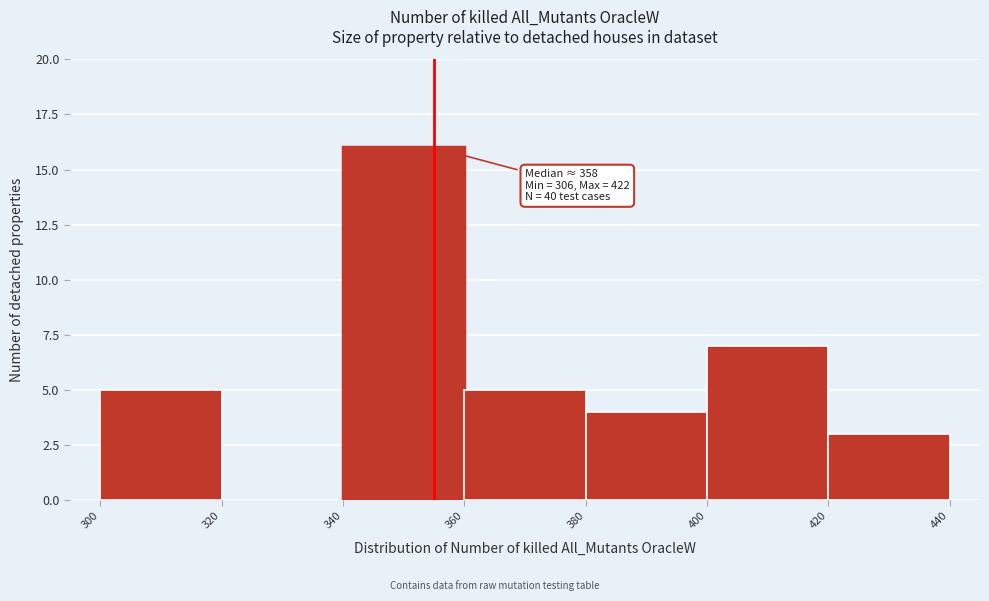

Over which range of the x-axis is the bar tallest?

340 to 360